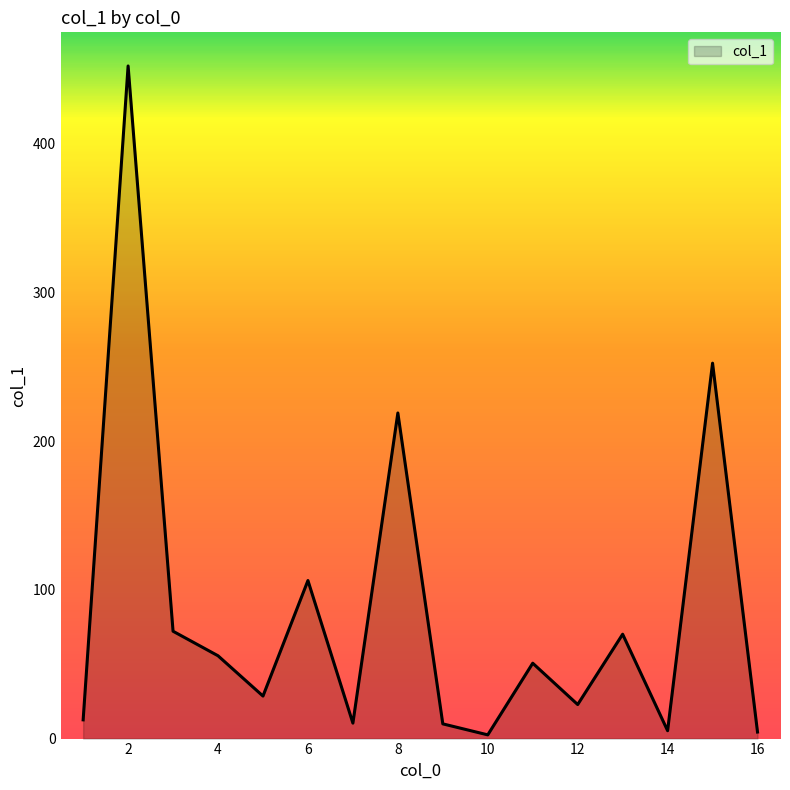

What is the difference between the maximum and minimum values?

449.9